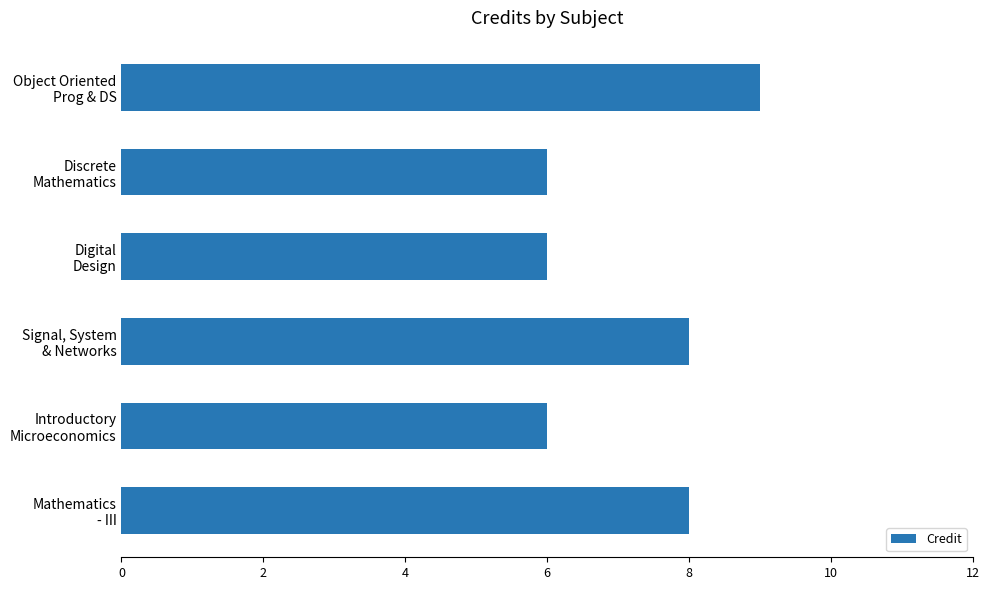

What is the minimum value shown in the chart?

6